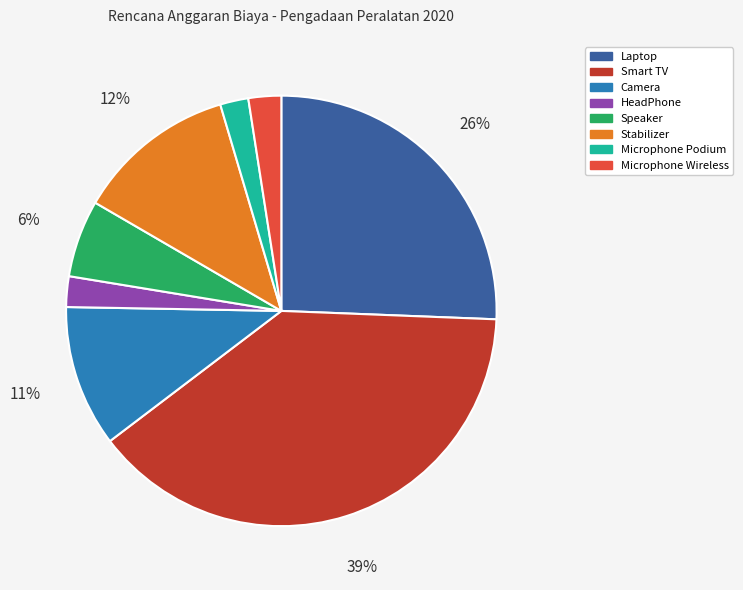

Which slice is the largest?

Smart TV